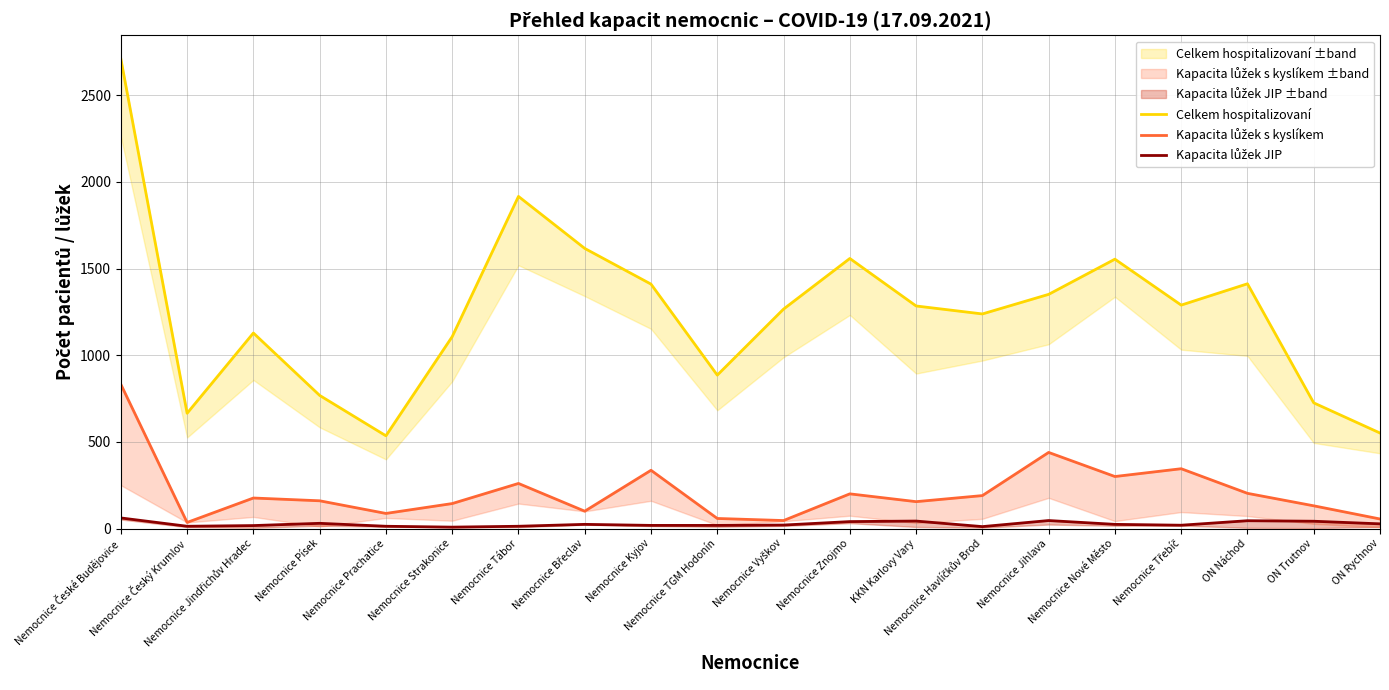

At which label is Kapacita lůžek s kyslíkem closest to 433?

Nemocnice Jihlava